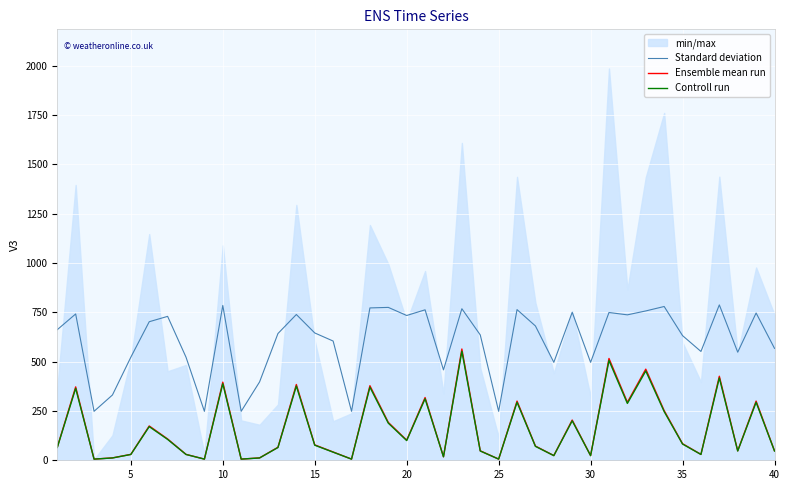

True or false: Controll run and Standard deviation intersect in this chart.

False